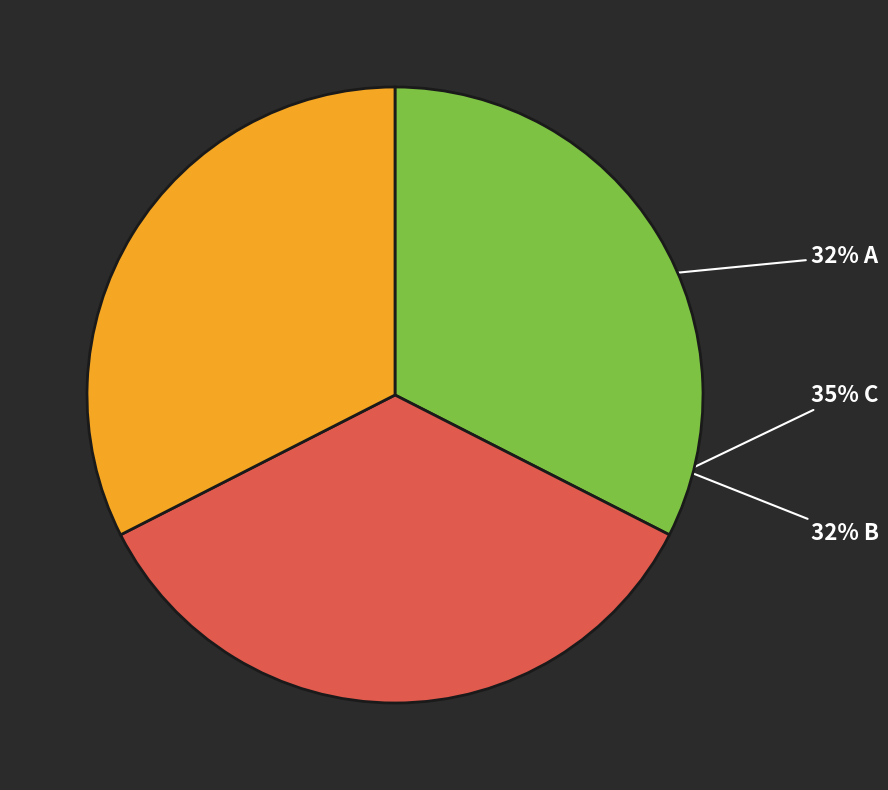

Does any single category account for the majority?

No